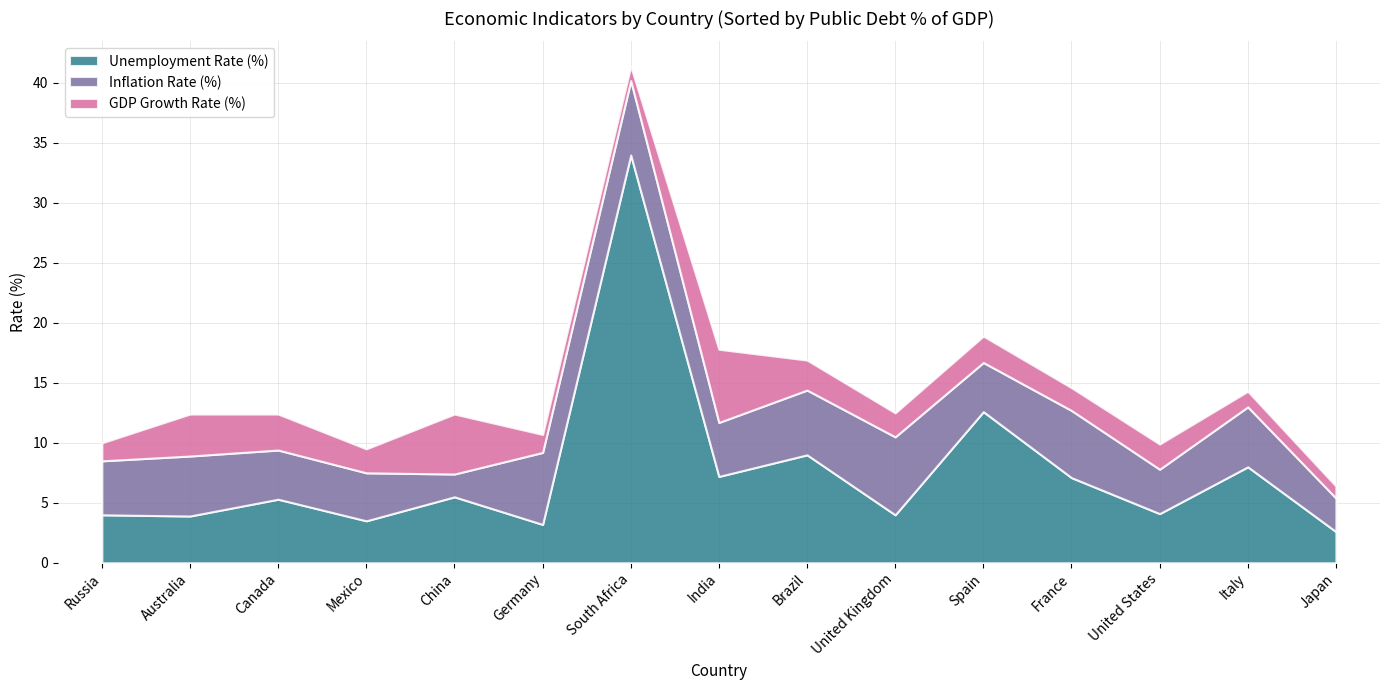

True or false: Unemployment Rate (%) has more than 0 interior local peaks.

True